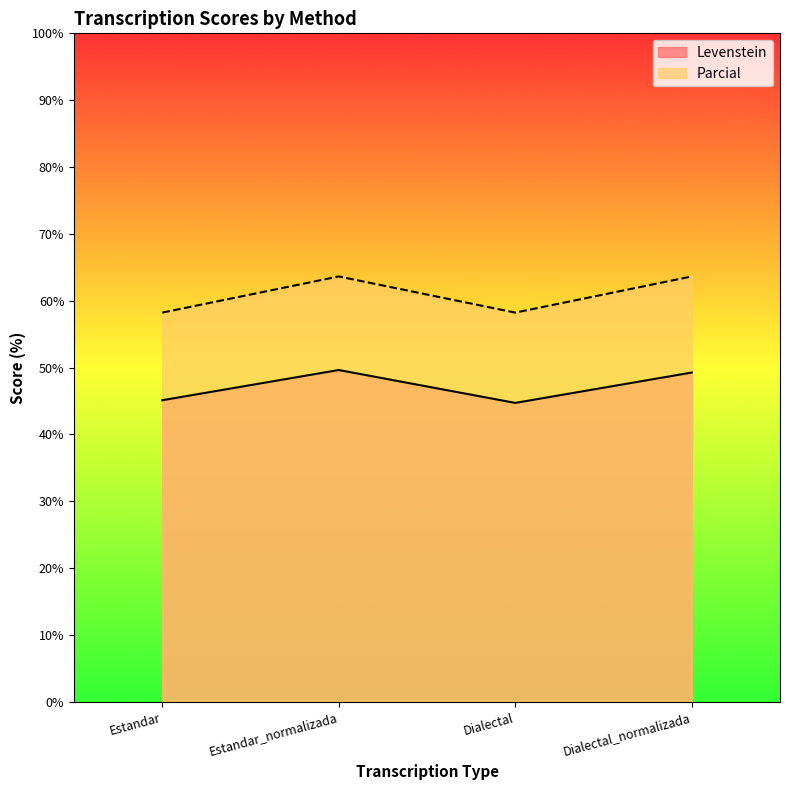

At which category is the sum across all series the highest?

Estandar_normalizada